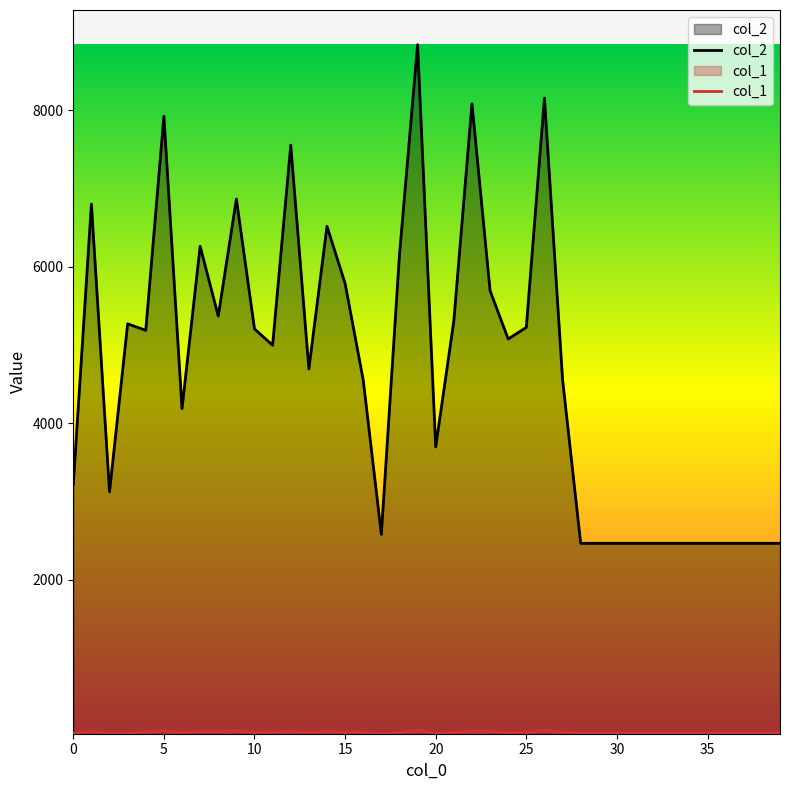

How many data points does each series have?

40